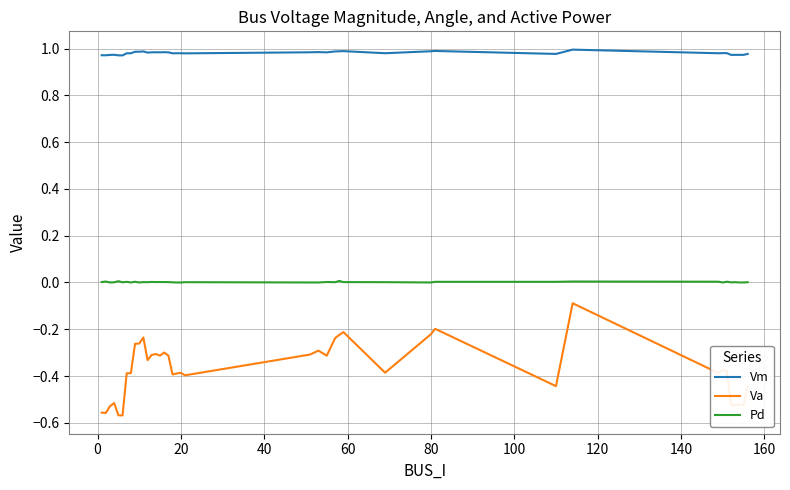

True or false: Vm and Va cross at least once.

False